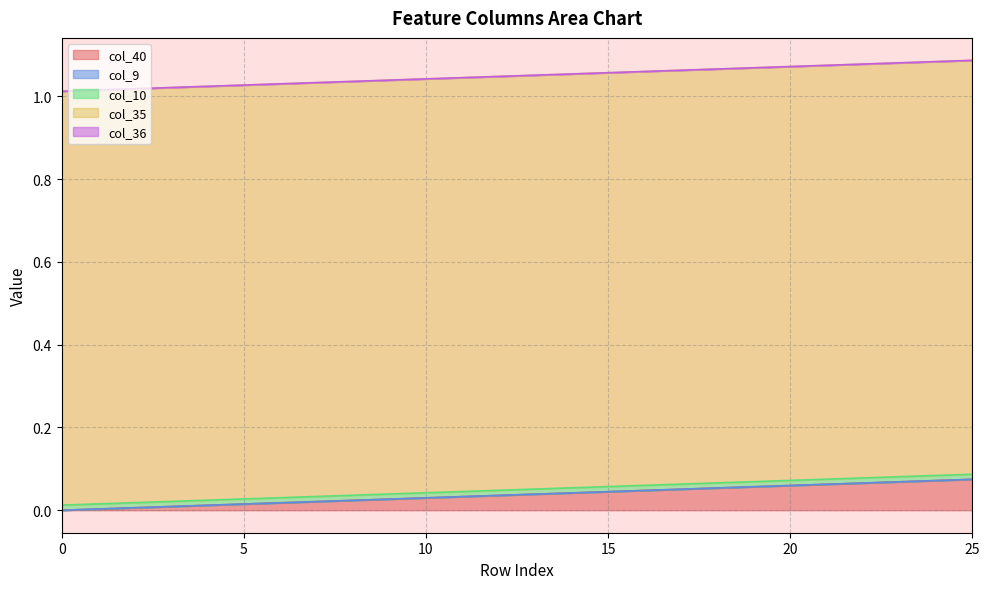

Reading right to left, extract all data points from this chart.

col_40: 0.1	0.1	0.1	0.1	0.1	0.1	0.1	0.1	0.1	0.0	0.0	0.0	0.0	0.0	0.0	0.0	0.0	0.0	0.0	0.0	0.0	0.0	0.0	0.0	0.0	0.0
col_9: 0.0	0.0	0.0	0.0	0.0	0.0	0.0	0.0	0.0	0.0	0.0	0.0	0.0	0.0	0.0	0.0	0.0	0.0	0.0	0.0	0.0	0.0	0.0	0.0	0.0	0.0
col_10: 0.0	0.0	0.0	0.0	0.0	0.0	0.0	0.0	0.0	0.0	0.0	0.0	0.0	0.0	0.0	0.0	0.0	0.0	0.0	0.0	0.0	0.0	0.0	0.0	0.0	0.0
col_35: 1.0	1.0	1.0	1.0	1.0	1.0	1.0	1.0	1.0	1.0	1.0	1.0	1.0	1.0	1.0	1.0	1.0	1.0	1.0	1.0	1.0	1.0	1.0	1.0	1.0	1.0
col_36: 0.0	0.0	0.0	0.0	0.0	0.0	0.0	0.0	0.0	0.0	0.0	0.0	0.0	0.0	0.0	0.0	0.0	0.0	0.0	0.0	0.0	0.0	0.0	0.0	0.0	0.0